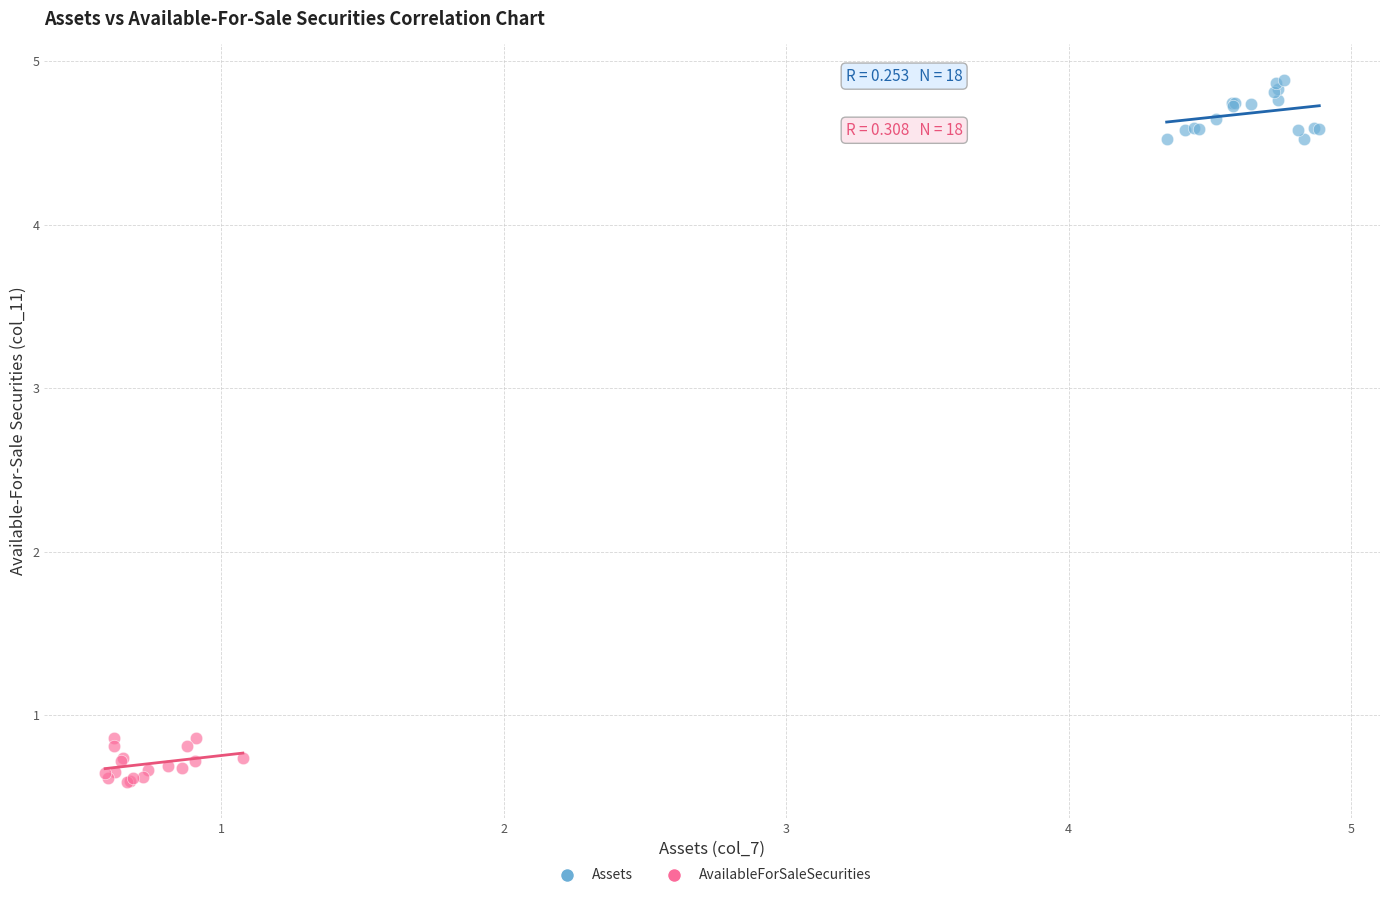

Which series reaches the maximum Y coordinate?

Assets